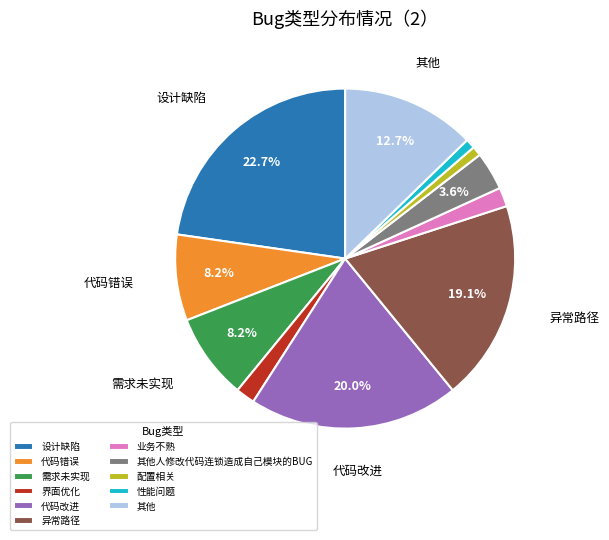

To the nearest percent, what portion does 其他人修改代码连锁造成自己模块的BUG represent?

4%